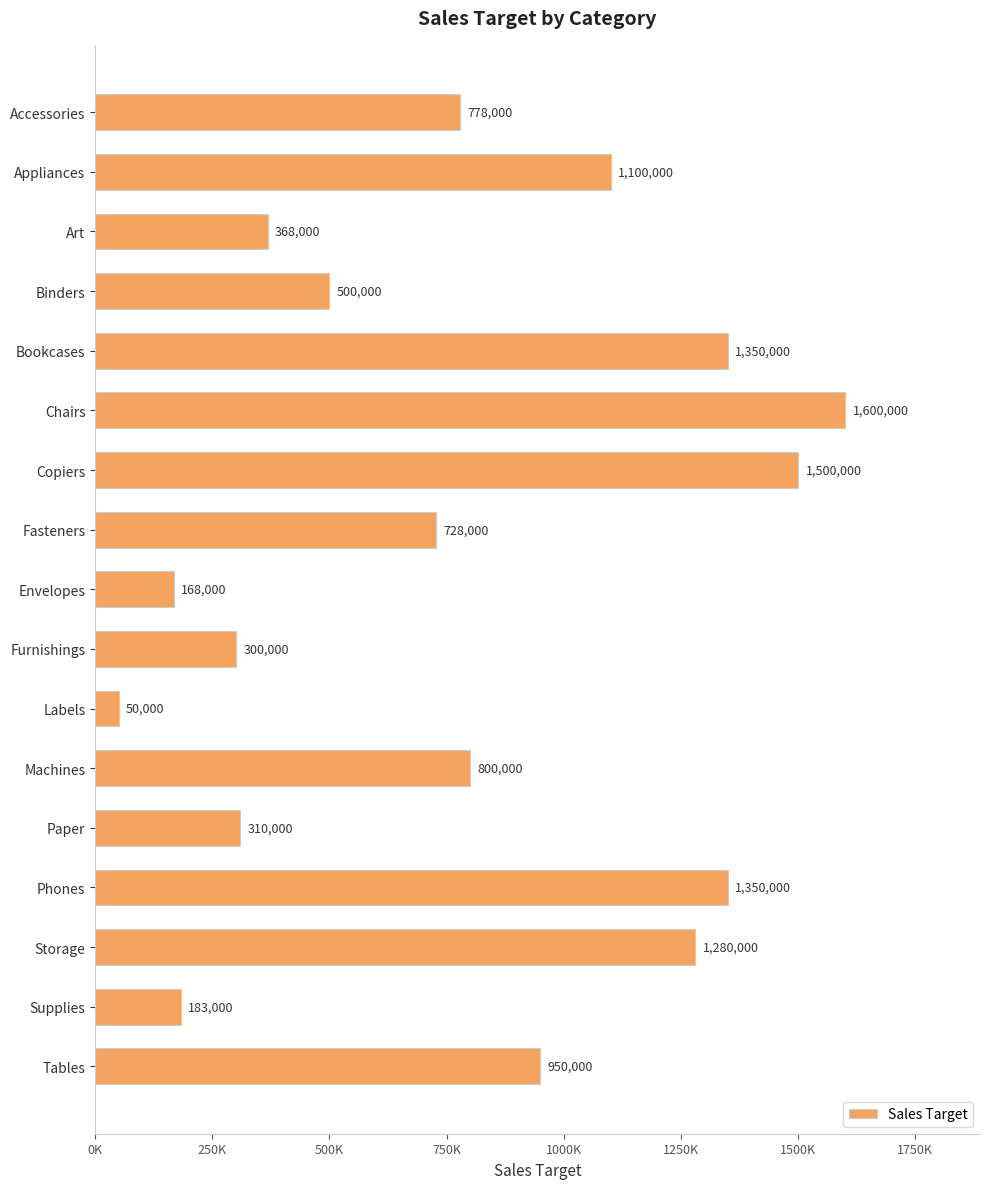

What is the difference between the maximum and minimum values?

1550000